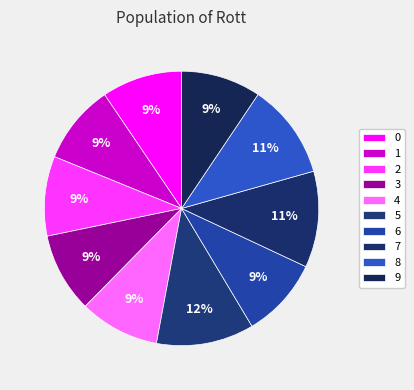

To the nearest percent, what percentage of the pie is 5?

12%